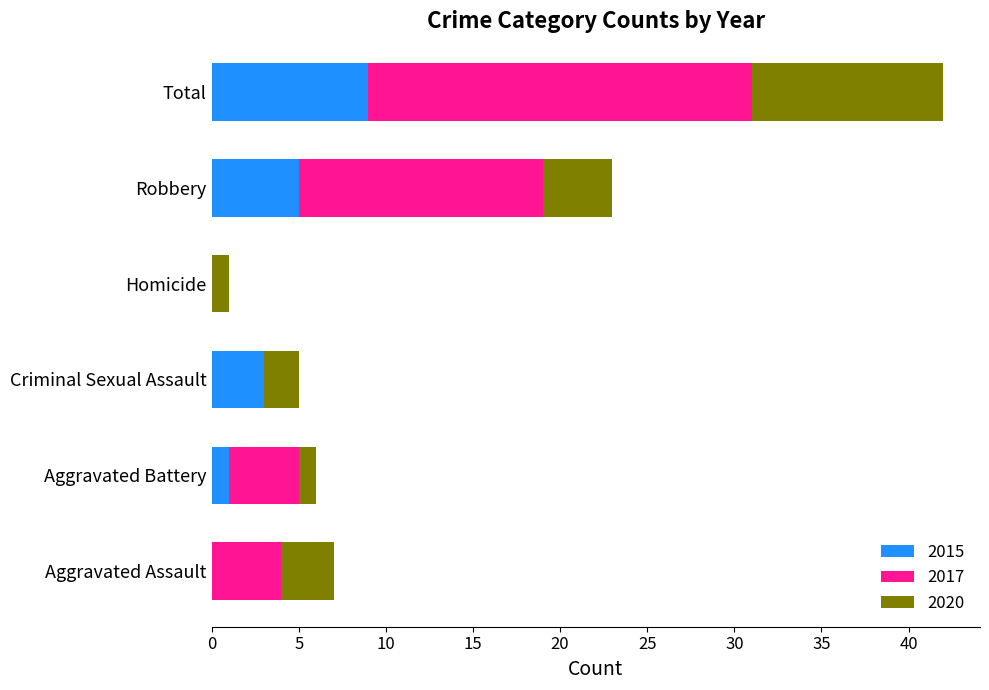

What is the sum of all 2015 values?

18